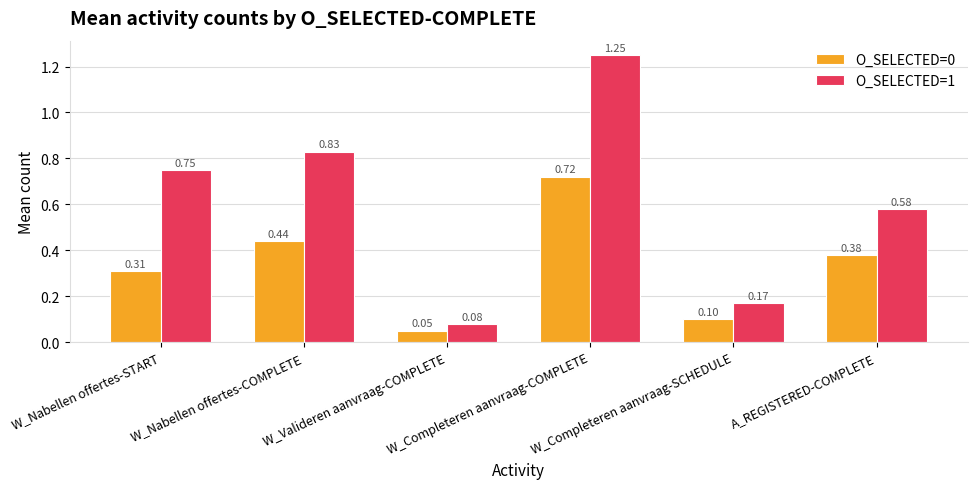

Between W_Completeren aanvraag-COMPLETE and W_Completeren aanvraag-SCHEDULE, which series saw the biggest shift?

O_SELECTED=1